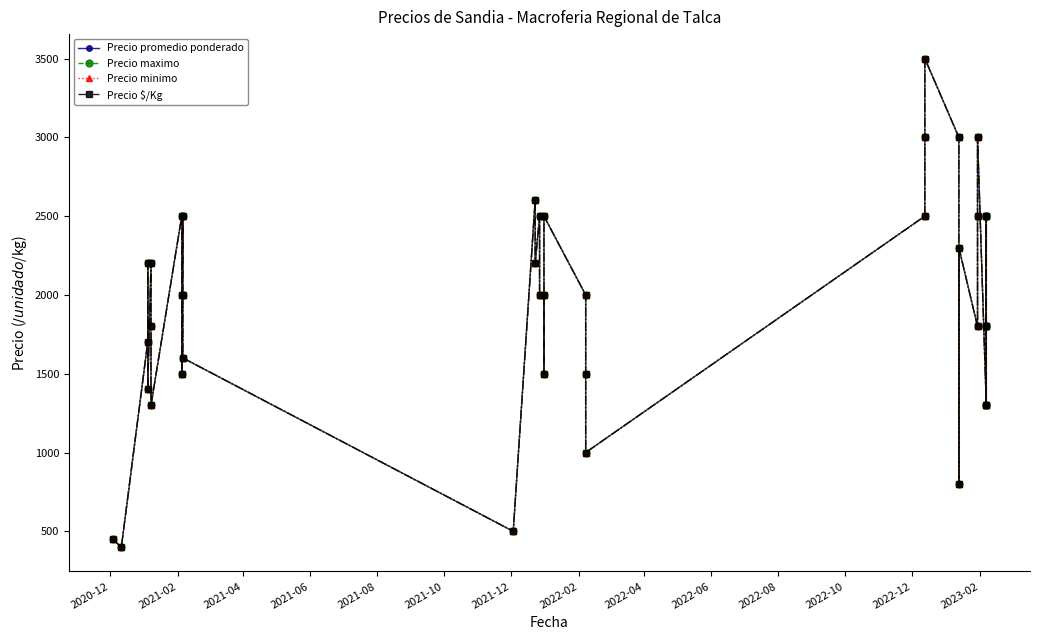

Reading left to right, transcribe all the data shown in this chart.

Precio promedio ponderado: 450	400	1700	2200	1400	2200	1800	1300	2500	2000	1500	2500	2000	1600	500	2600	2200	2500	2000	2000	1500	2500	2000	1500	1000	2500	3000	3500	3000	800	2300	1800	2500	3000	1300	2500	1800	1300	2500	1800
Precio maximo: 450	400	1700	2200	1400	2200	1800	1300	2500	2000	1500	2500	2000	1600	500	2600	2200	2500	2000	2000	1500	2500	2000	1500	1000	2500	3000	3500	3000	800	2300	1800	2500	3000	1300	2500	1800	1300	2500	1800
Precio minimo: 450	400	1700	2200	1400	2200	1800	1300	2500	2000	1500	2500	2000	1600	500	2600	2200	2500	2000	2000	1500	2500	2000	1500	1000	2500	3000	3500	3000	800	2300	1800	2500	3000	1300	2500	1800	1300	2500	1800
Precio $/Kg: 450	400	1700	2200	1400	2200	1800	1300	2500	2000	1500	2500	2000	1600	500	2600	2200	2500	2000	2000	1500	2500	2000	1500	1000	2500	3000	3500	3000	800	2300	1800	2500	3000	1300	2500	1800	1300	2500	1800